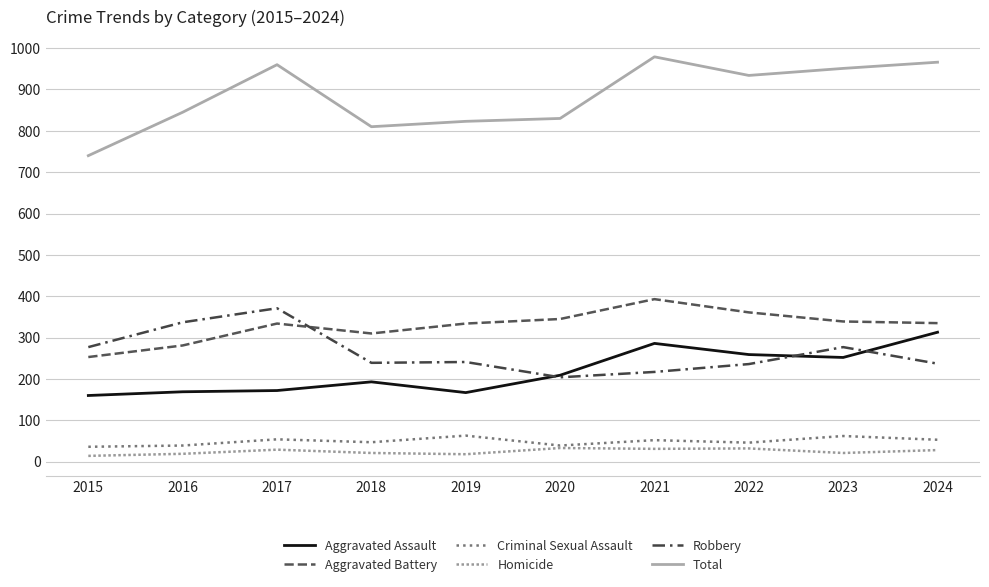

What is the value of the Homicide point at the 5th from the left?

18